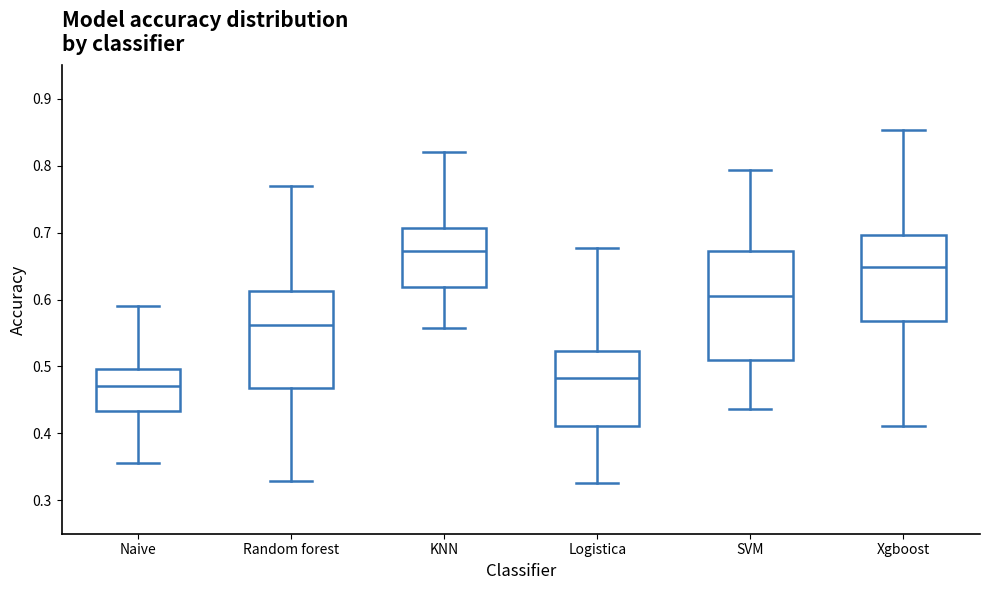

Comparing the boxes themselves (not the whiskers), which one is the tallest?

SVM